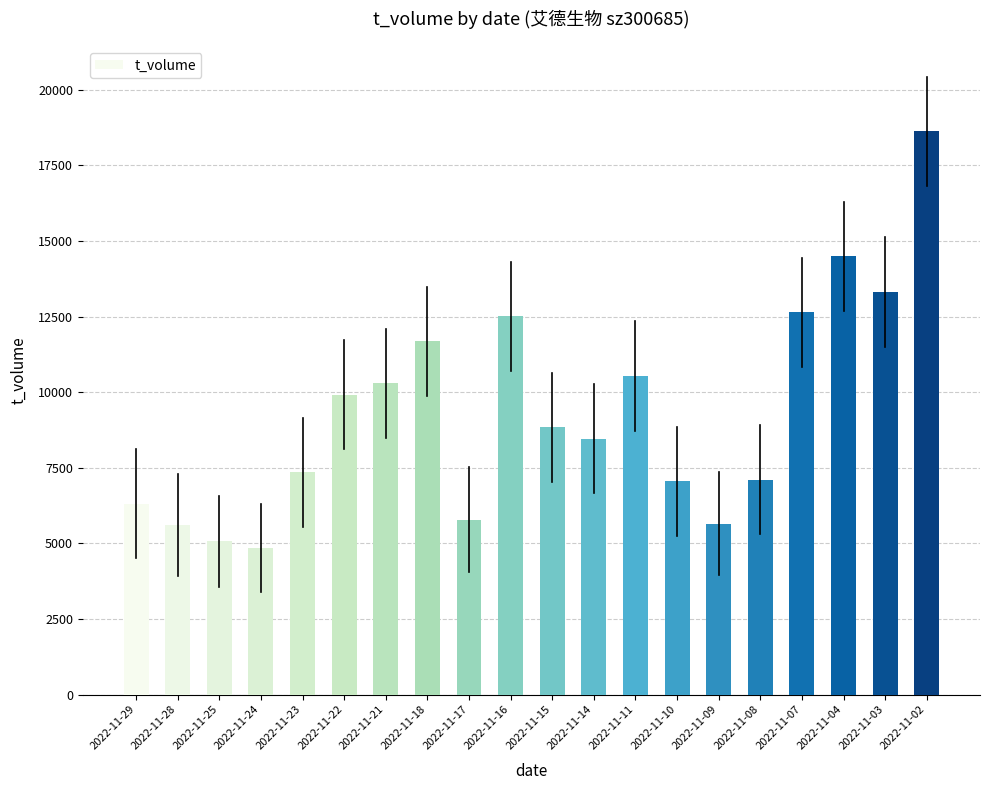

The chart shows a value of 8253 at 2022-11-25. True or false?

False